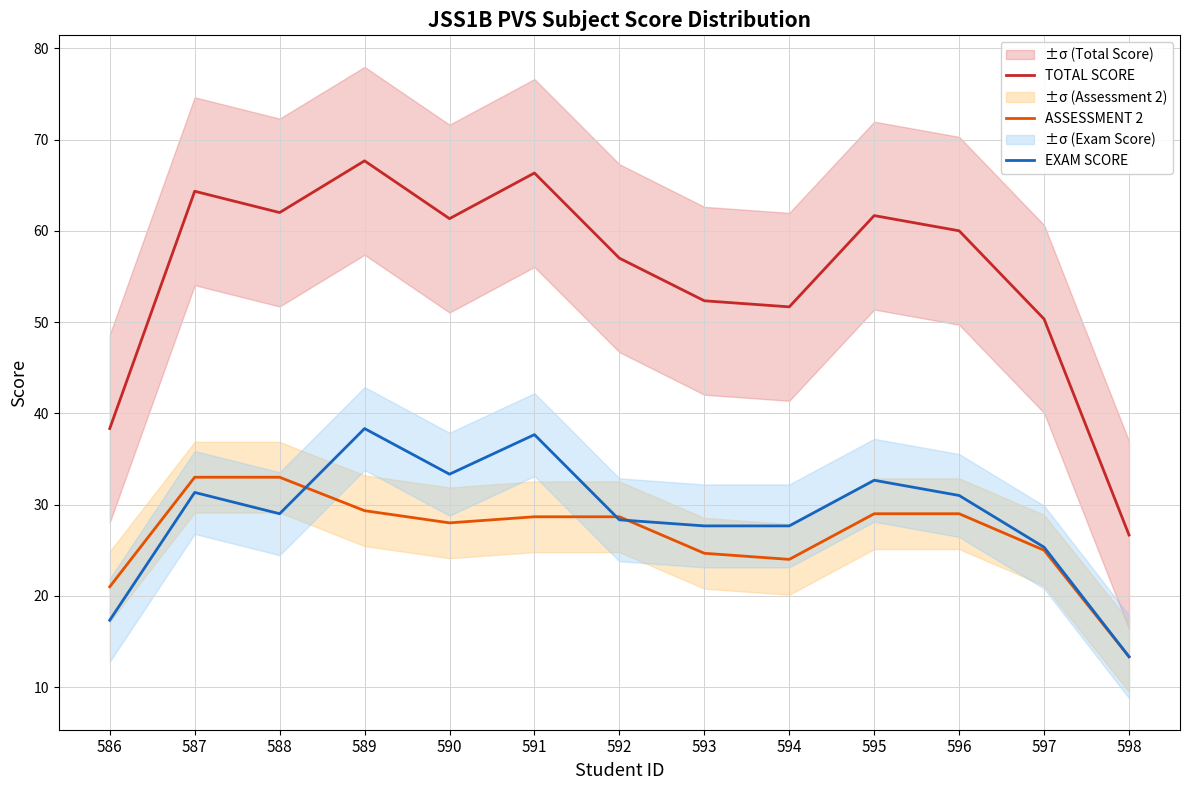

Count the number of data series in this chart.

3